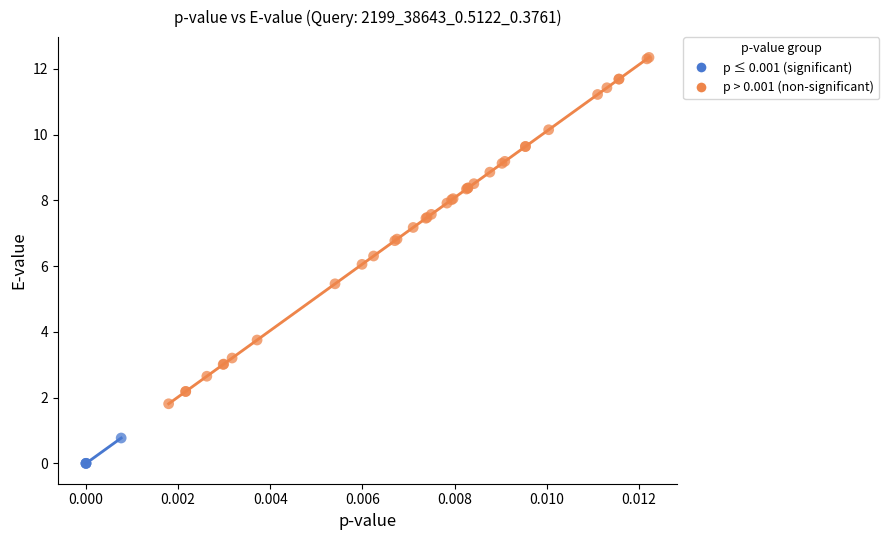

What are all the series names shown in the legend?

p ≤ 0.001 (significant), p > 0.001 (non-significant)